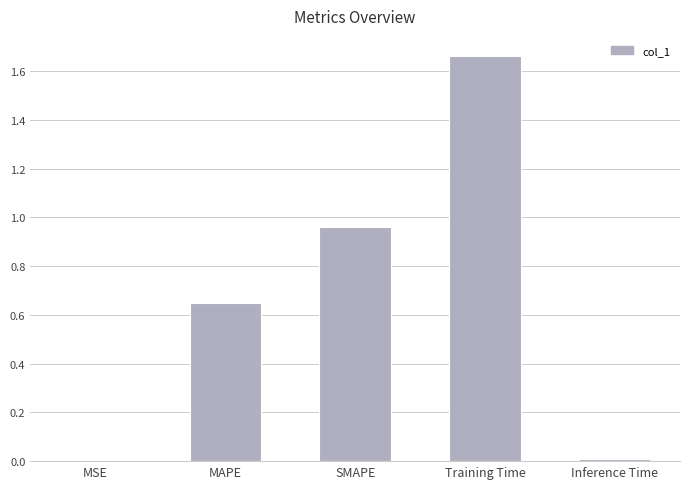

Which has a higher value, MSE or Training Time?

Training Time